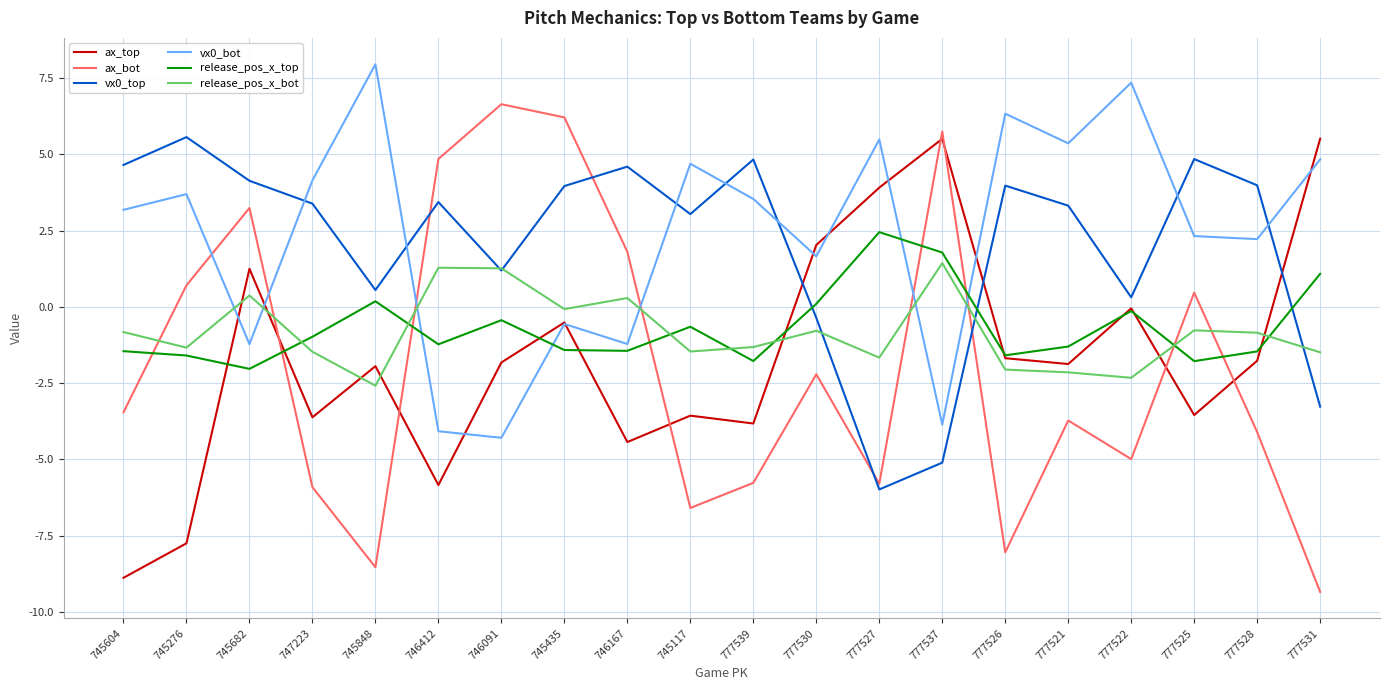

Read the ax_bot value at 777537.

5.7